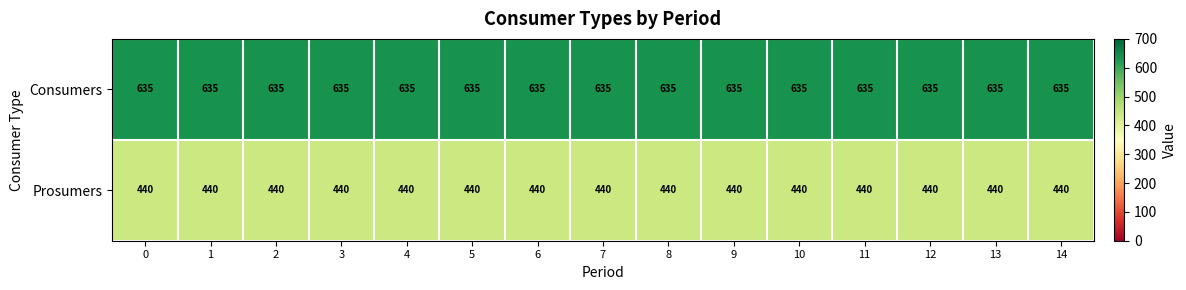

What is the sum of all Consumers values?

9525